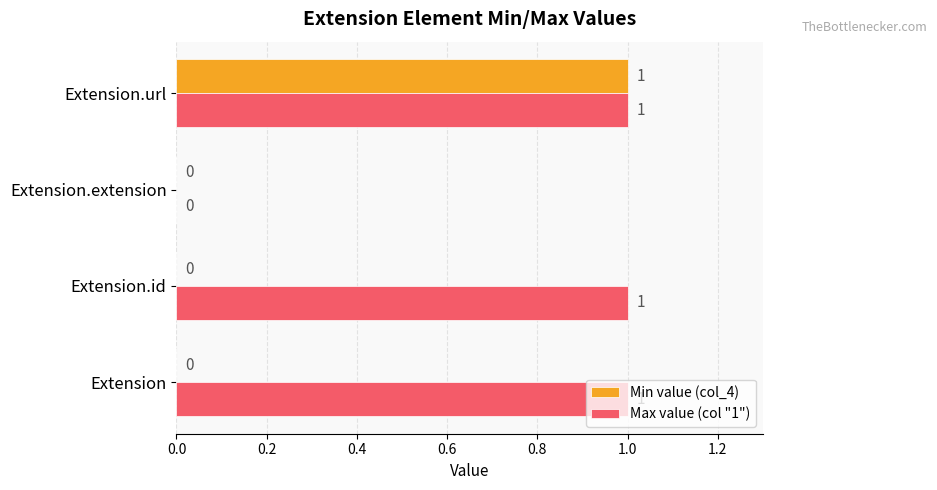

What are all the series names shown in the legend?

Min value (col_4), Max value (col "1")